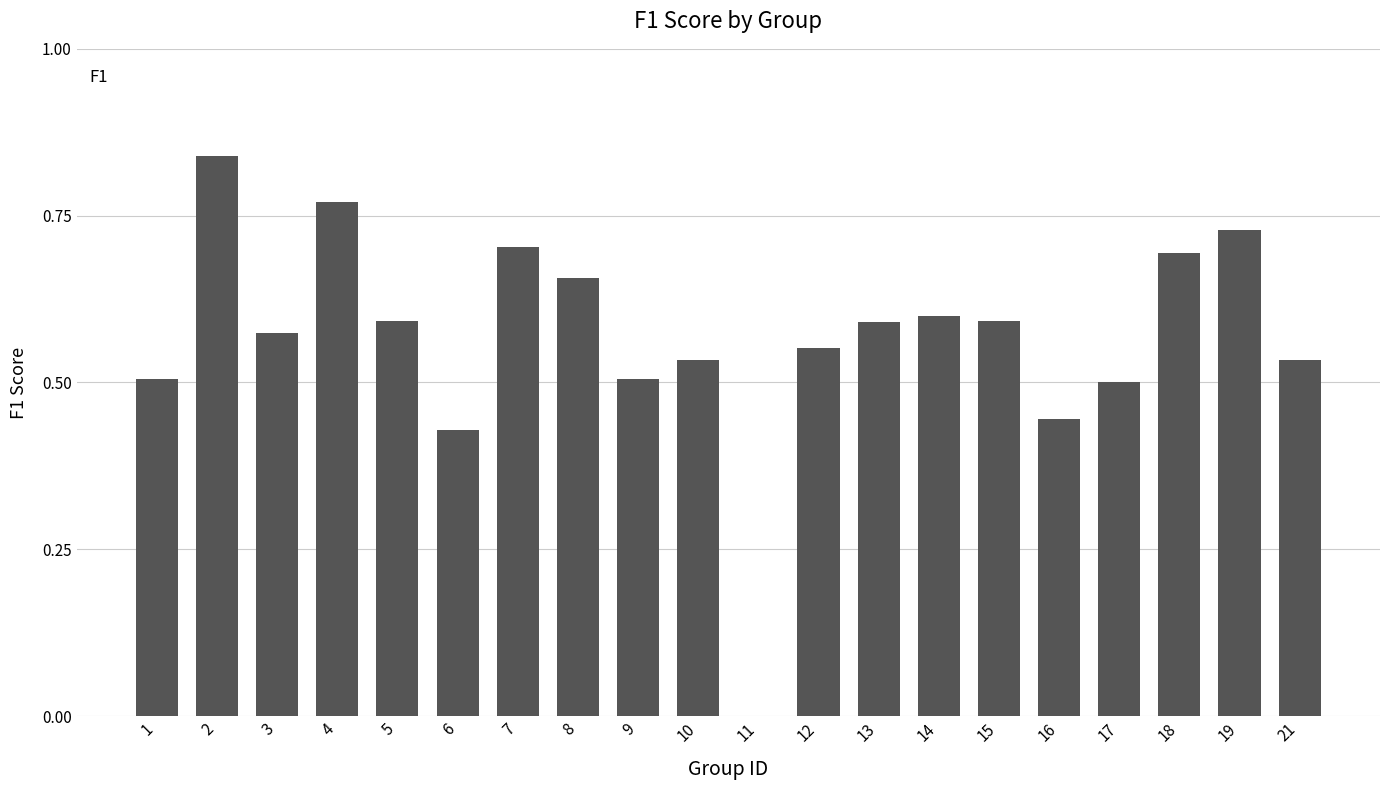

What is the sum of all values?

11.3